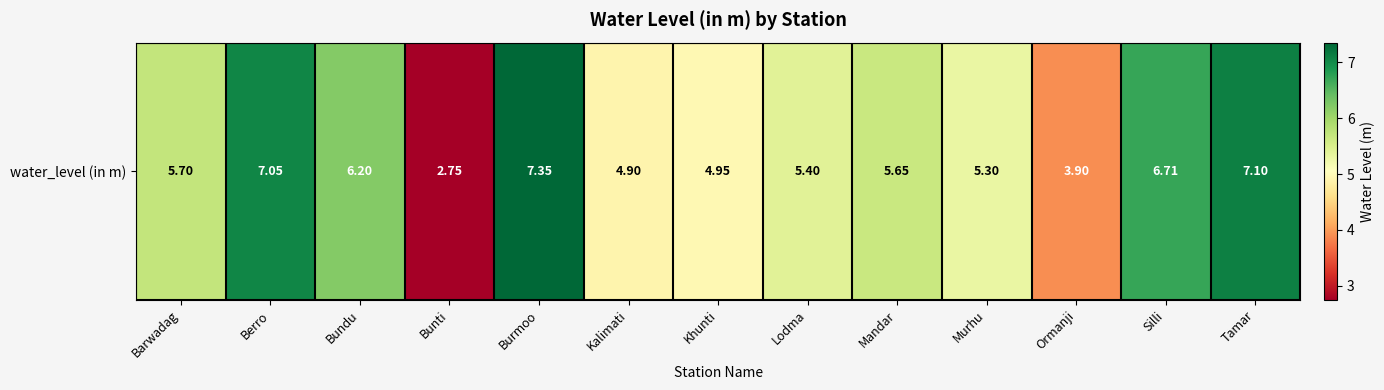

Count the number of data series in this chart.

1